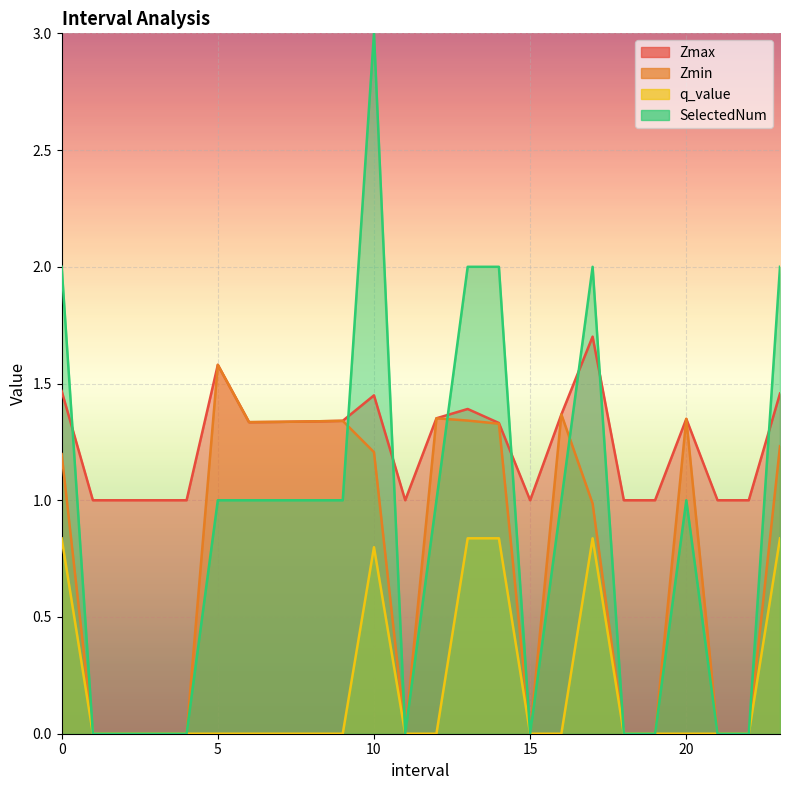

Which category has the lowest value across all series?

1.0